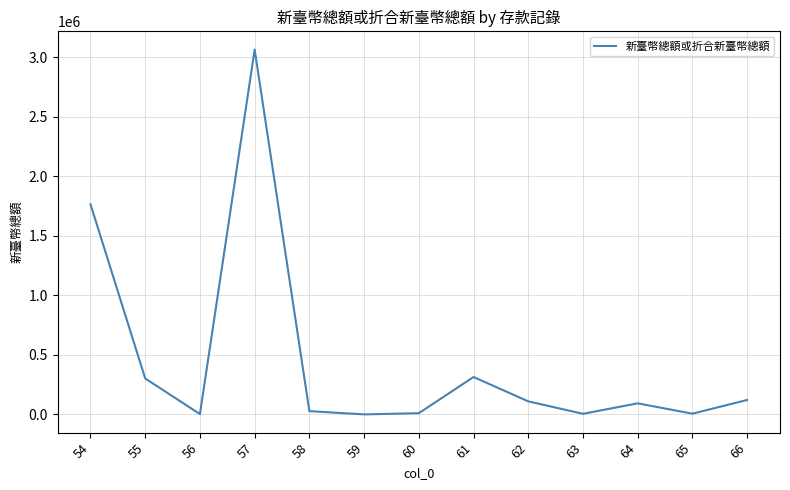

How many lines are shown in the chart?

1